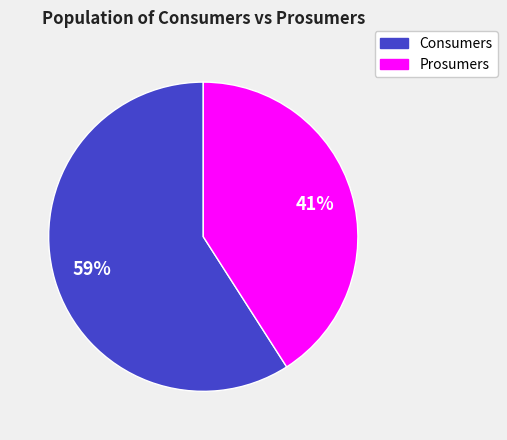

What is the ratio of the value at Prosumers to the value at Consumers?

0.7